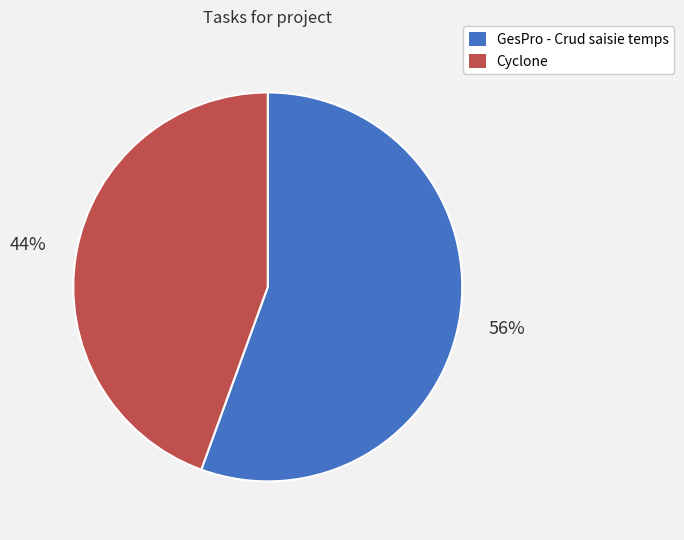

Count the number of slices in the pie.

2